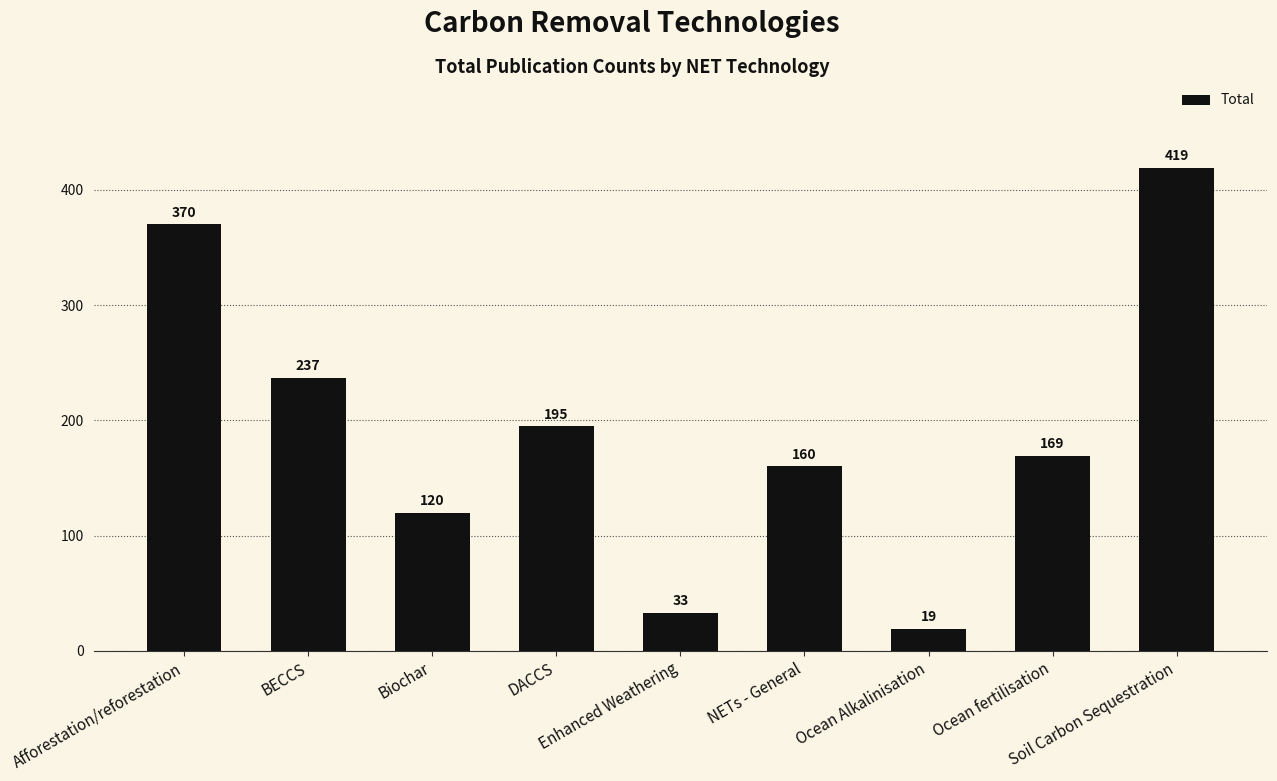

What is the change in value from Enhanced Weathering to NETs - General?

+127